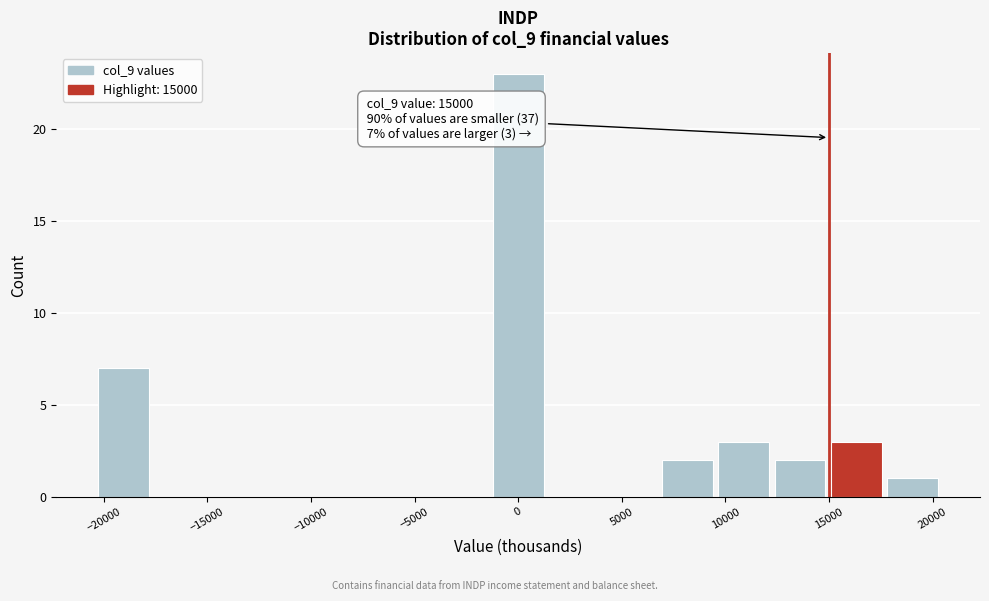

Which range on the x-axis has the tallest bar?

-1500 to 1500